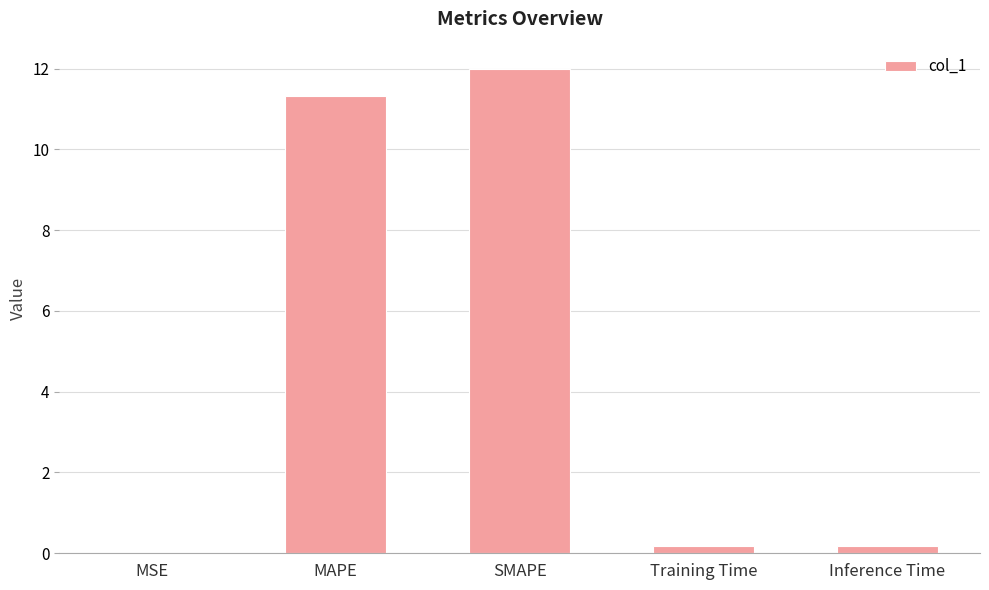

What is the change in value from MAPE to Inference Time?

-11.1